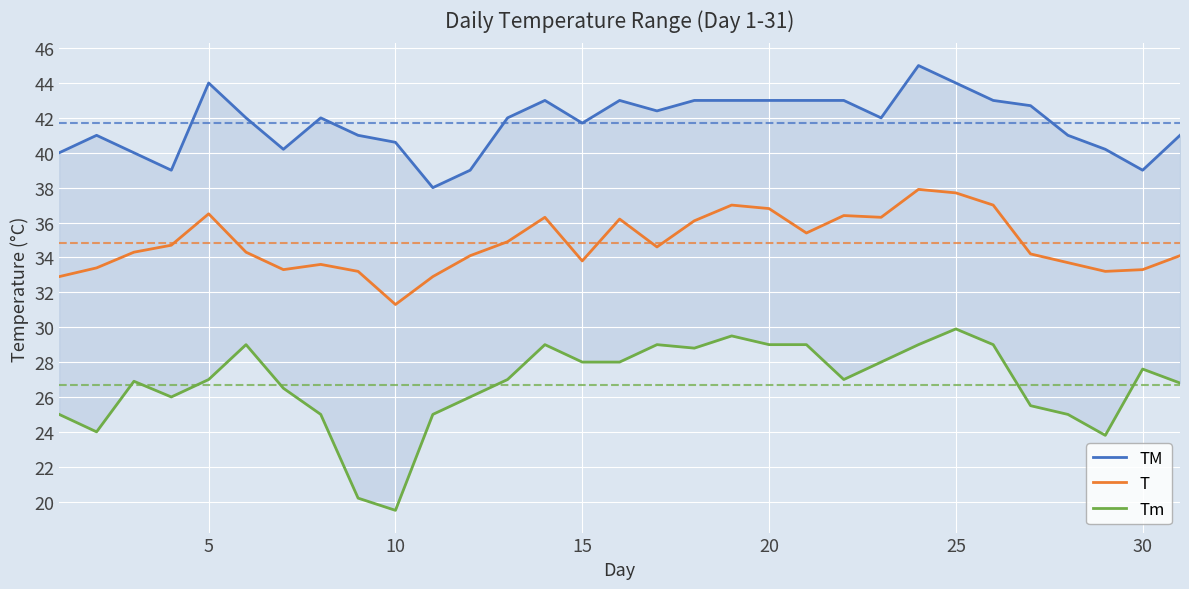

What is the lowest value of the T series?

31.3